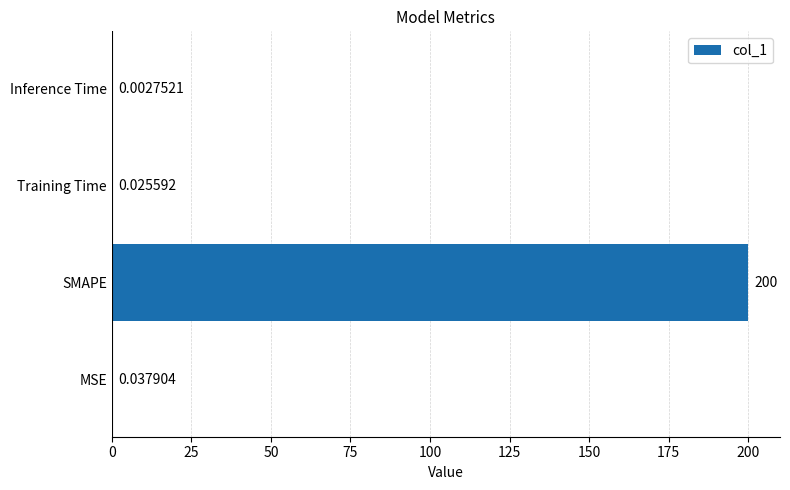

What is the change in value from MSE to SMAPE?

+200.0